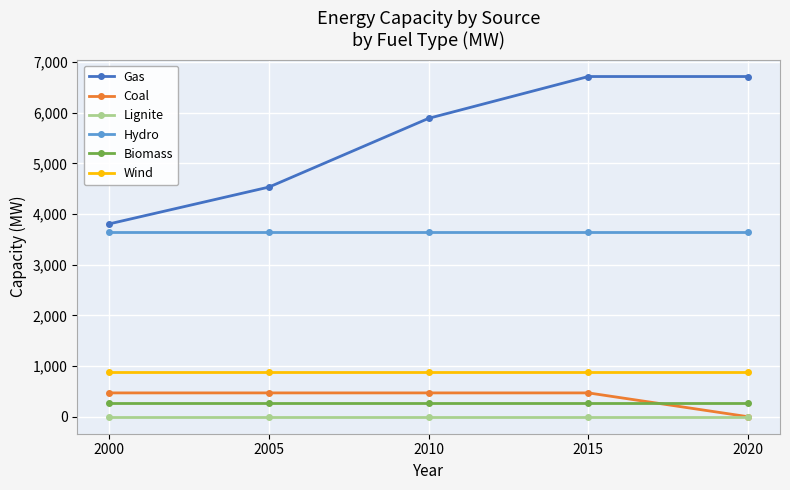

Is it true that Wind equals 1401.5 at 2005?

False